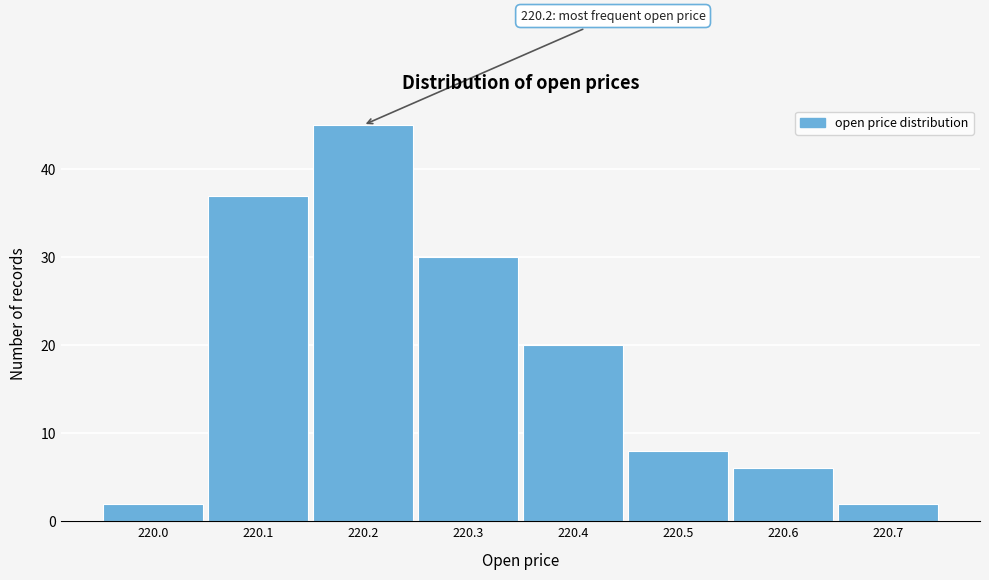

Reading left to right, transcribe all the data shown in this chart.

2	37	45	30	20	8	6	2